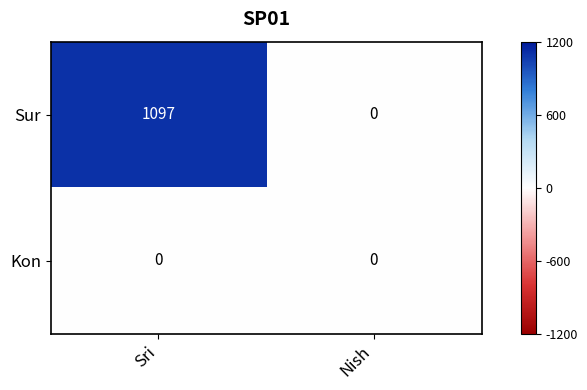

At which category does the chart reach its peak across all series?

Sri